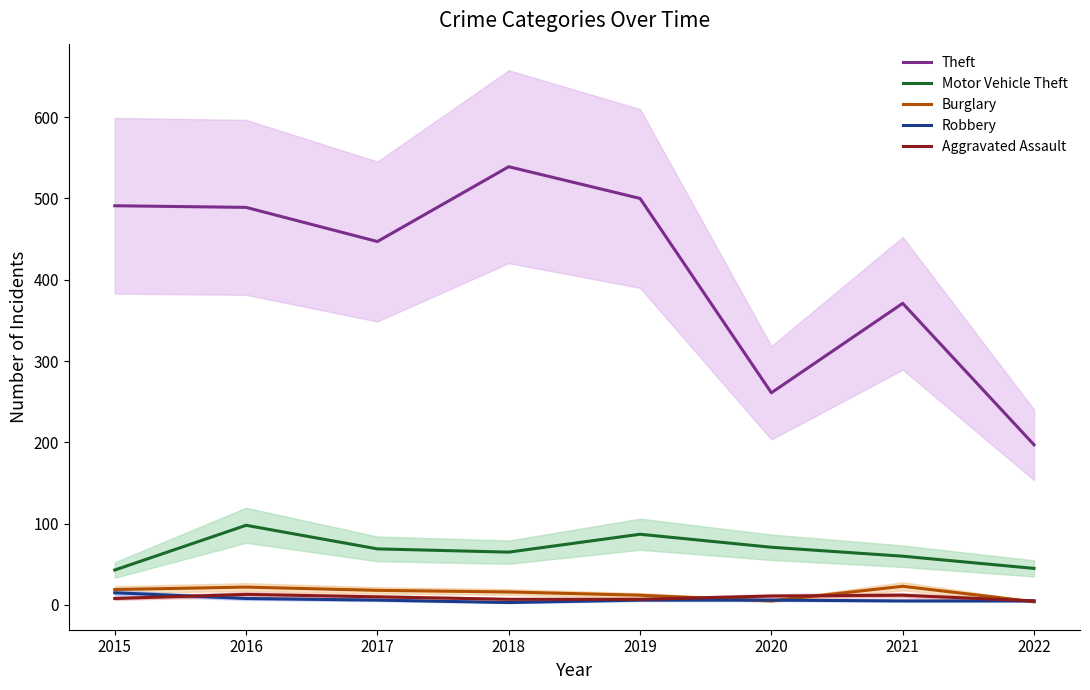

Rank the categories by Aggravated Assault value from highest to lowest.

2016, 2021, 2020, 2017, 2015, 2018, 2019, 2022